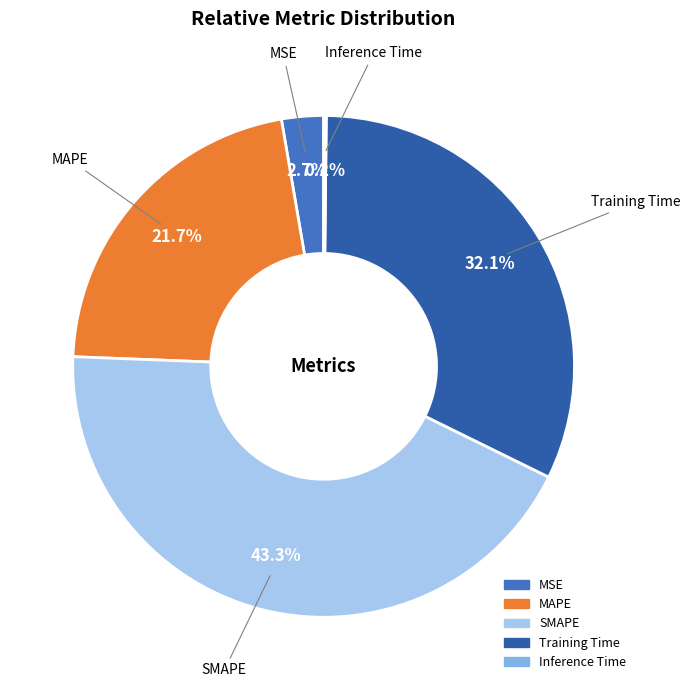

Is it true that SMAPE is 37% of the pie?

False